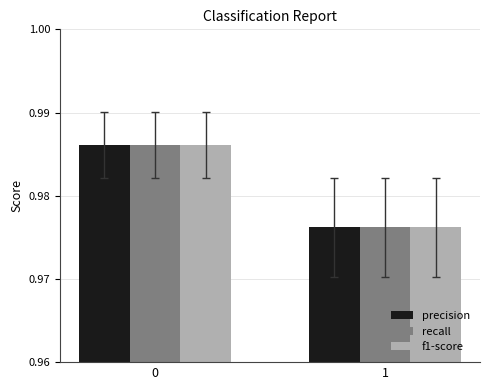

Is the value of recall at 0 greater than the value of f1-score at 1?

Yes